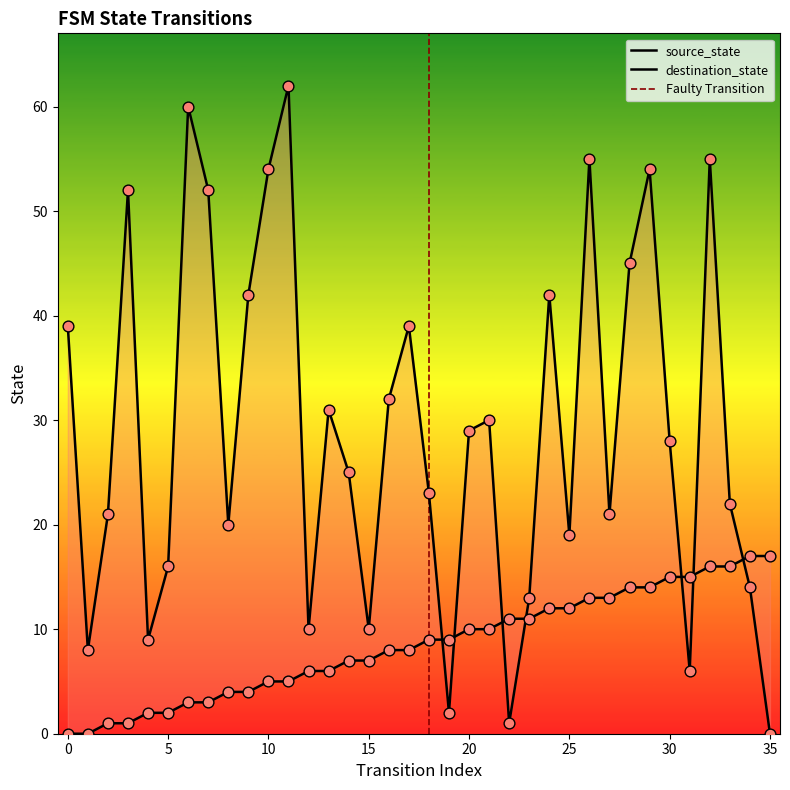

Which series has the widest spread of Y values?

destination_state